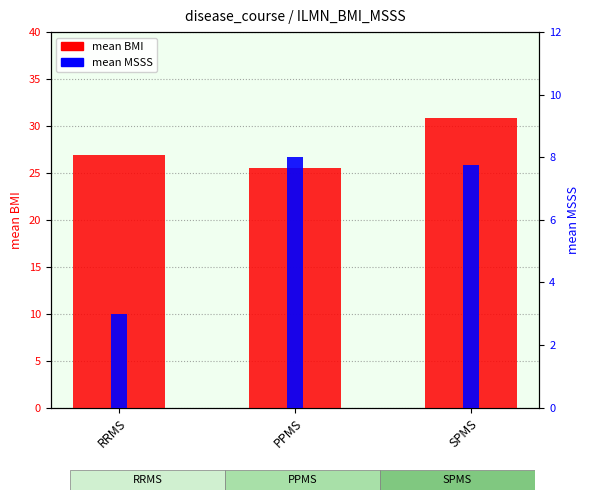

What is the difference between the highest and lowest values at PPMS?

17.5